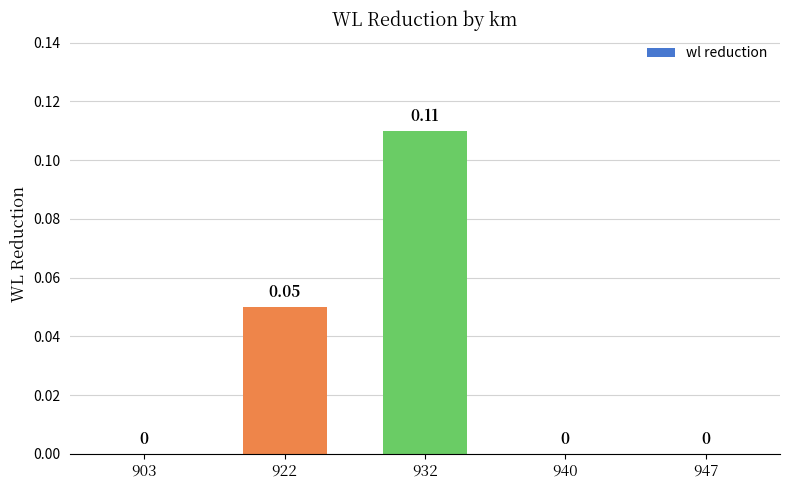

The value at 947 is 0.1. True or false?

False